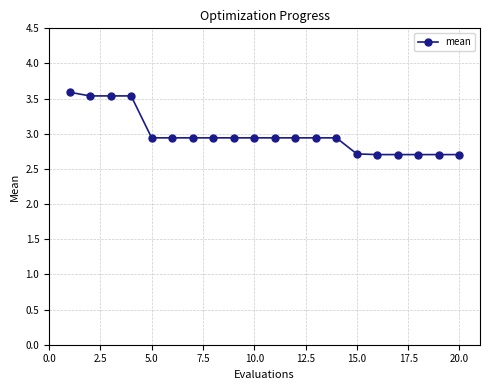

What is the value of the 13th point from the left?

2.9